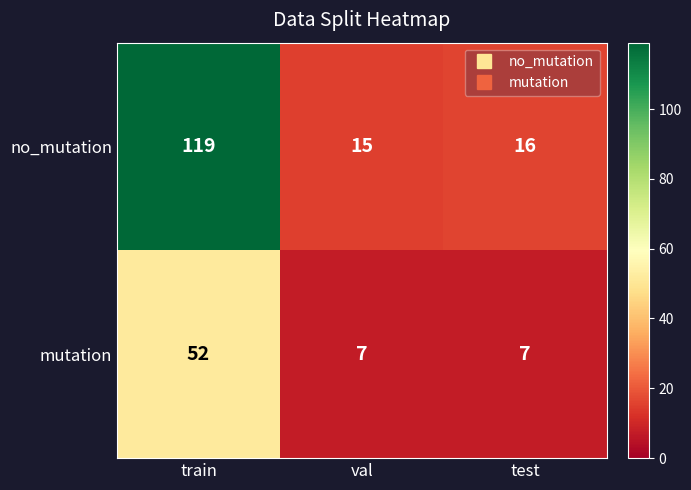

Rank the series by their maximum value, from lowest to highest.

mutation, no_mutation